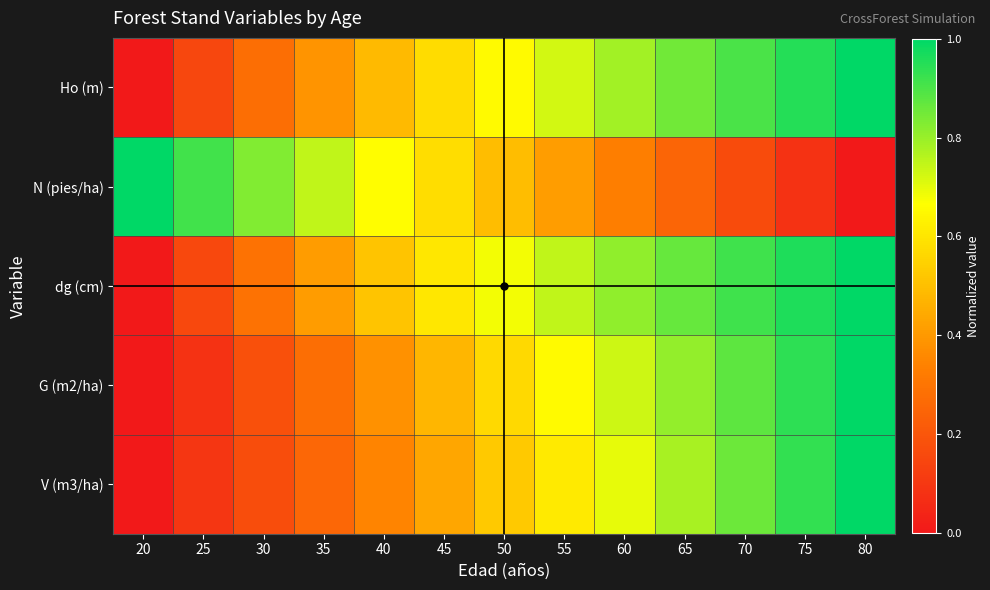

Reading right to left, list all the values displayed in this chart.

Ho (m): 80=1.0	75=1.0	70=0.9	65=0.8	60=0.8	55=0.7	50=0.7	45=0.6	40=0.5	35=0.4	30=0.3	25=0.1	20=0.0
N (pies/ha): 80=0.0	75=0.1	70=0.2	65=0.2	60=0.3	55=0.4	50=0.5	45=0.6	40=0.7	35=0.7	30=0.8	25=0.9	20=1.0
dg (cm): 80=1.0	75=1.0	70=0.9	65=0.9	60=0.8	55=0.7	50=0.7	45=0.6	40=0.5	35=0.4	30=0.3	25=0.2	20=0.0
G (m2/ha): 80=1.0	75=0.9	70=0.9	65=0.8	60=0.7	55=0.7	50=0.6	45=0.5	40=0.4	35=0.3	30=0.2	25=0.1	20=0.0
V (m3/ha): 80=1.0	75=0.9	70=0.9	65=0.8	60=0.7	55=0.6	50=0.5	45=0.4	40=0.3	35=0.3	30=0.2	25=0.1	20=0.0